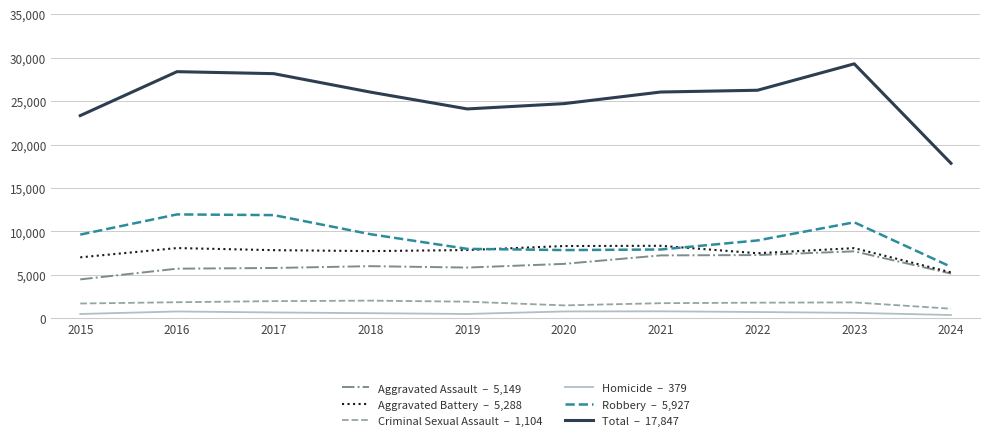

At which category does the chart reach its peak across all series?

2023